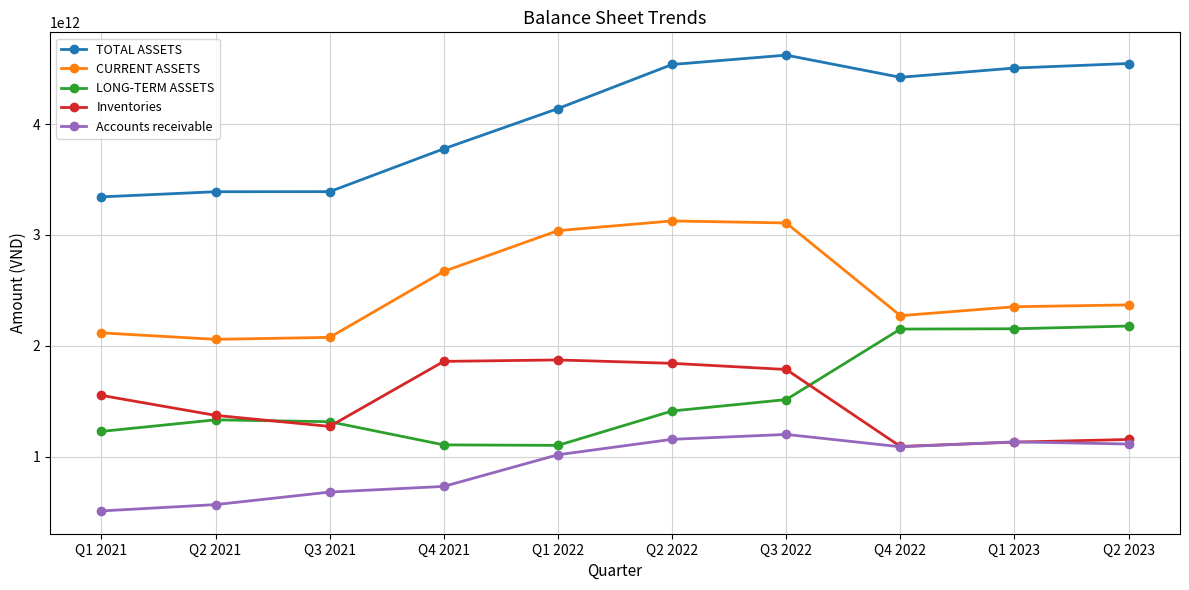

Where does the TOTAL ASSETS series first go above 4421967629053?

Q2 2022